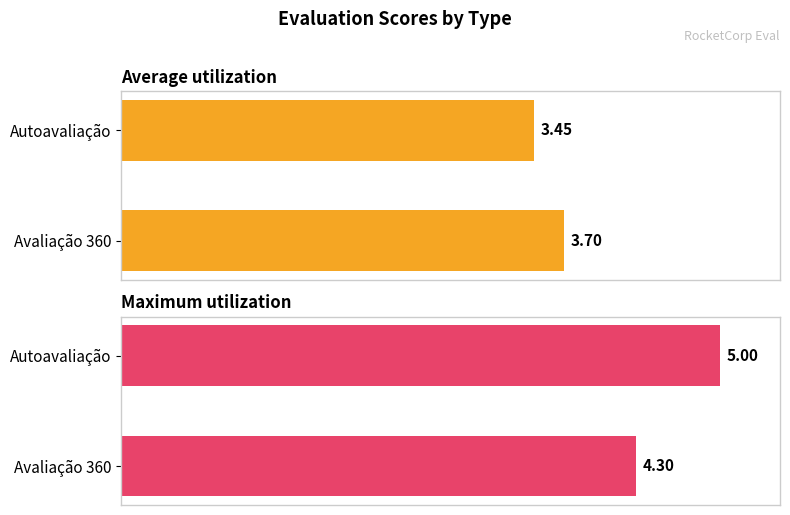

Rank the series by their average value, from highest to lowest.

Maximum utilization, Average utilization